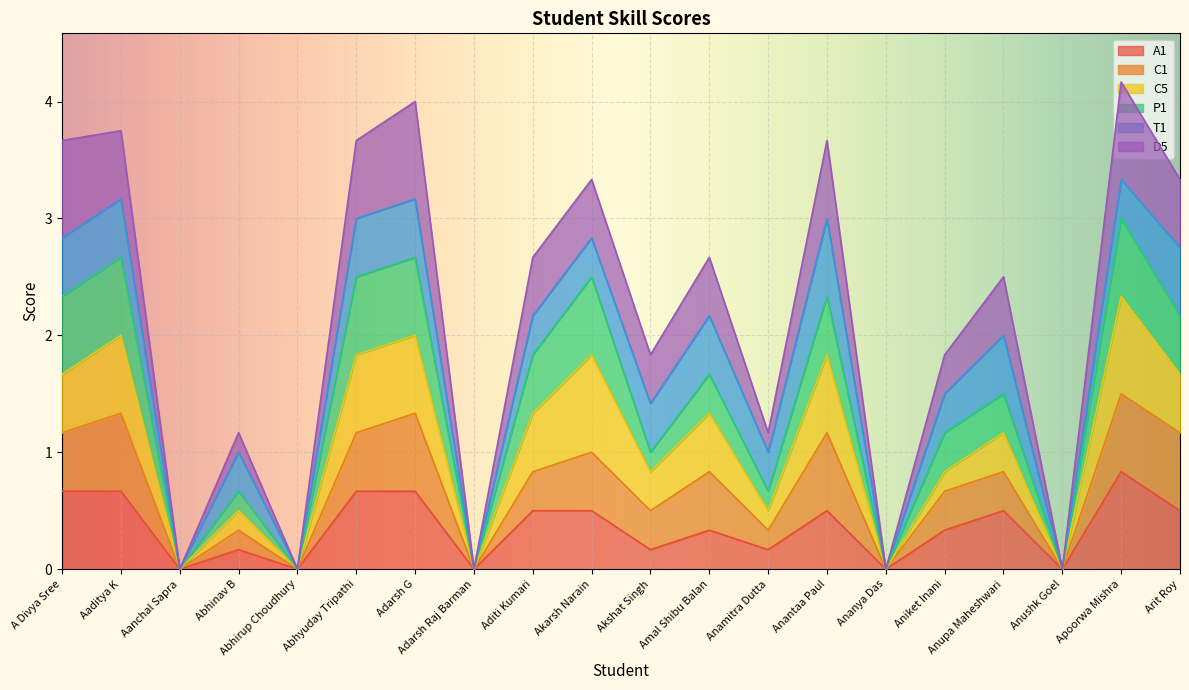

At which label does A1 reach its peak?

Apoorwa Mishra